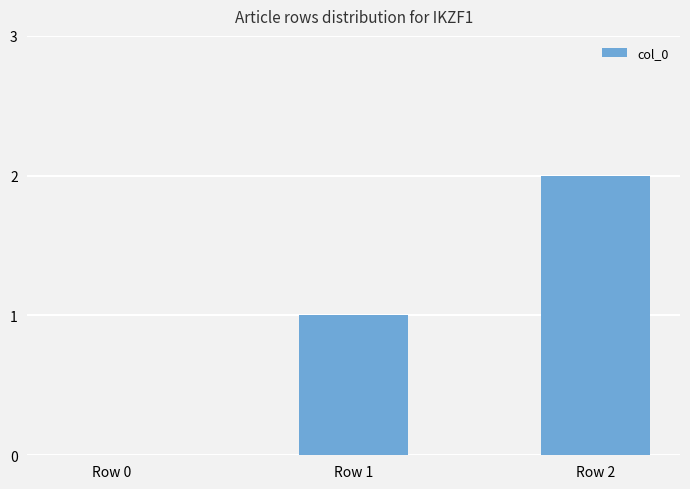

At which category does the chart reach its peak across all series?

Row 2